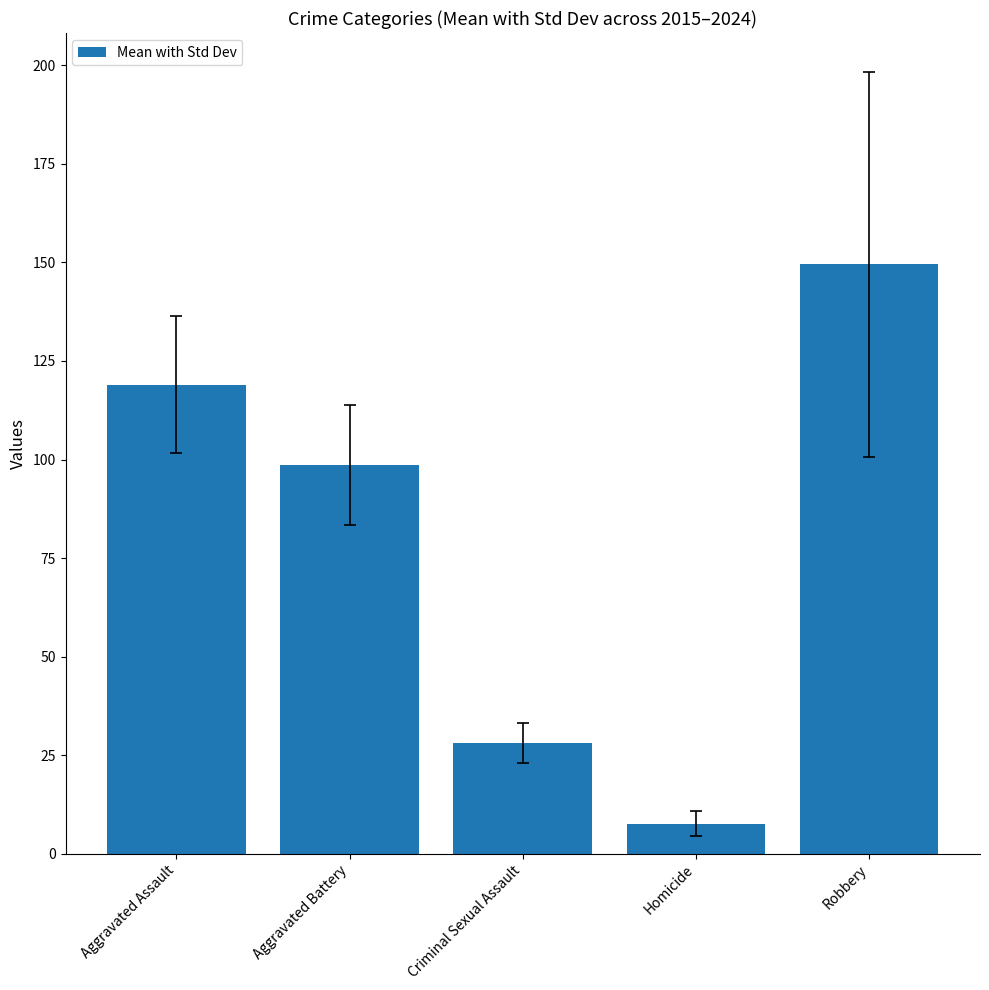

At which category does the chart reach its minimum across all series?

Homicide